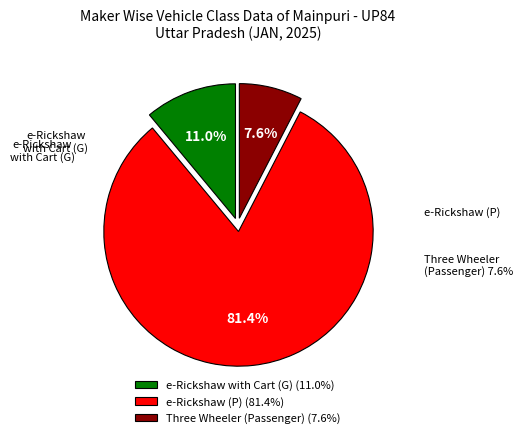

To the nearest percent, what is the combined percentage of e-Rickshaw with Cart (G) and Three Wheeler (Passenger)?

19%